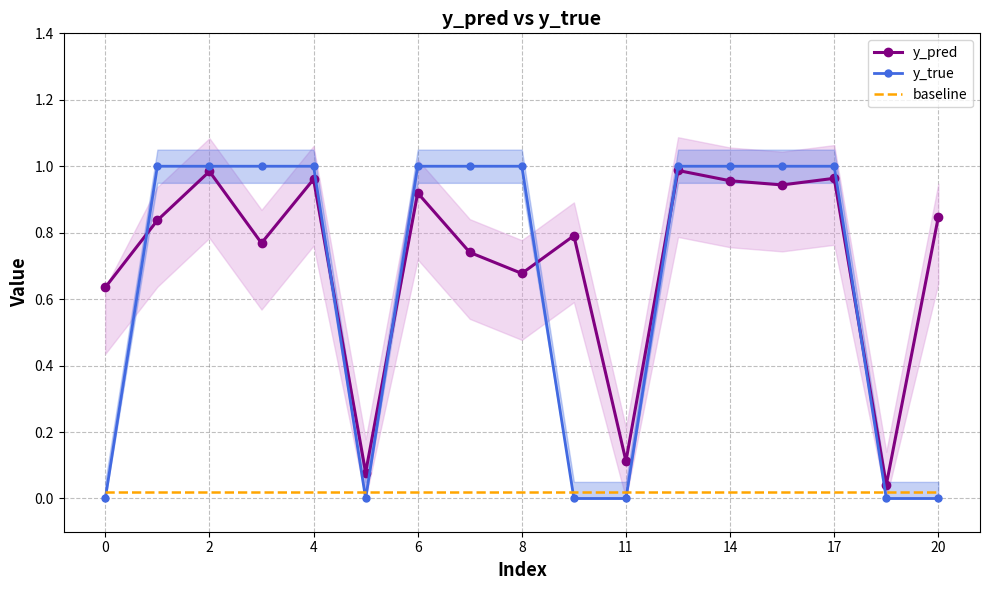

True or false: y_pred and y_true cross at least once.

True